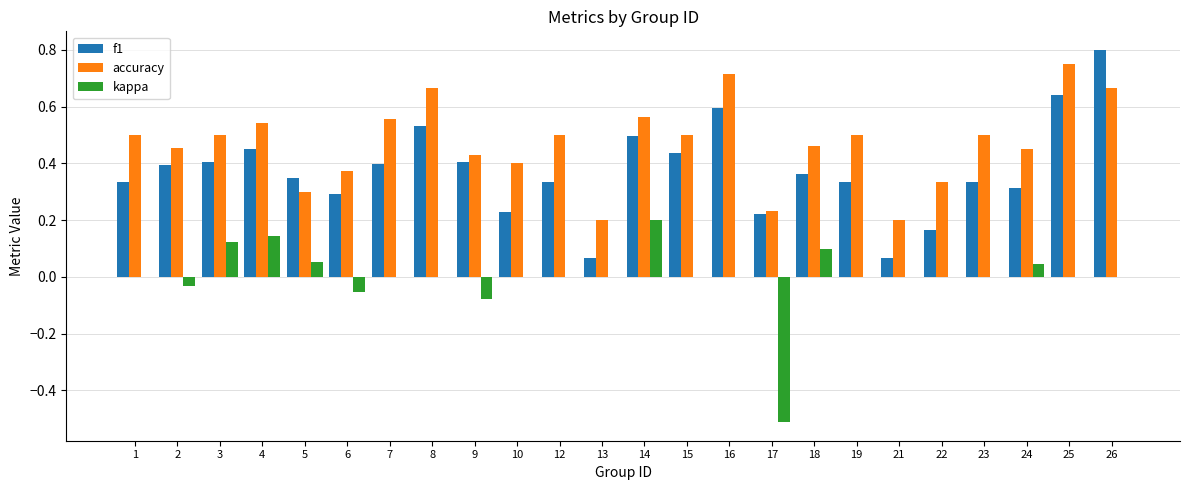

What are all the series names shown in the legend?

f1, accuracy, kappa